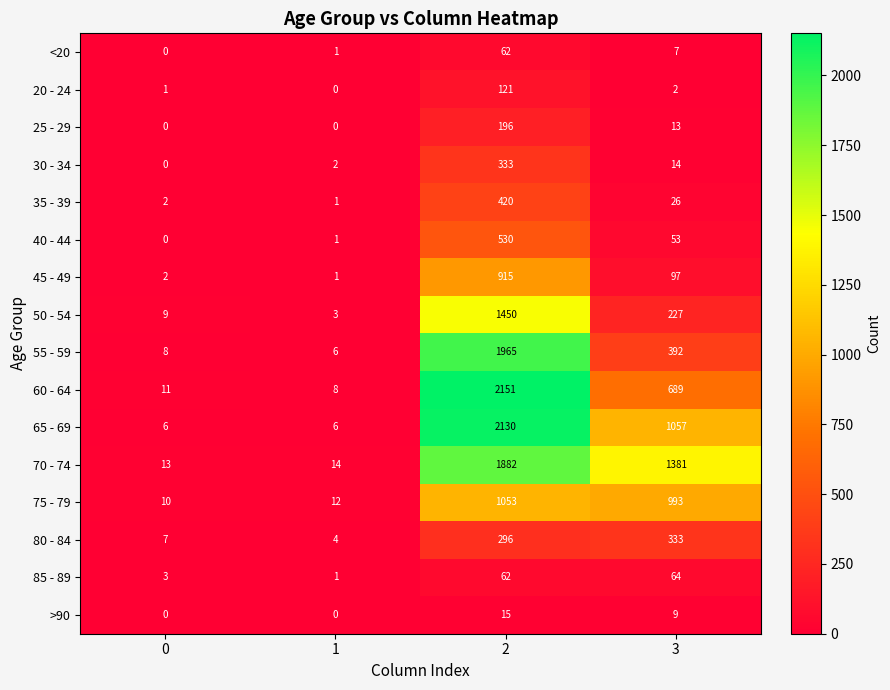

What is the maximum value shown in the chart?

2151